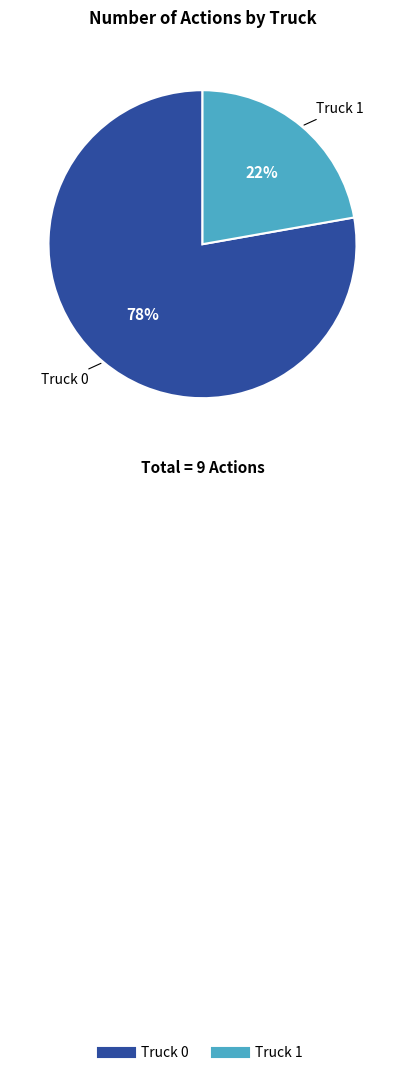

Which category has the biggest portion of the pie?

Truck 0